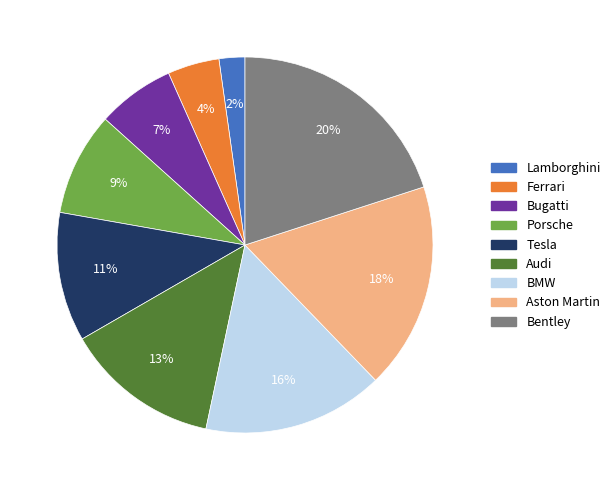

What is the ratio of the value at Bugatti to the value at Audi?

0.5